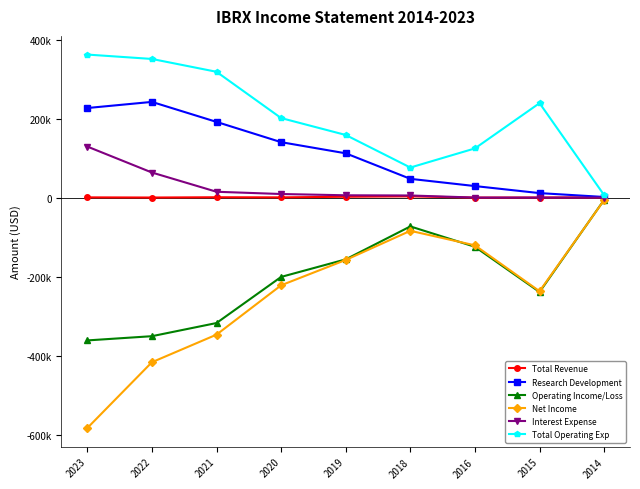

What is the difference between the maximum and second lowest values in the Net Income series?

410400